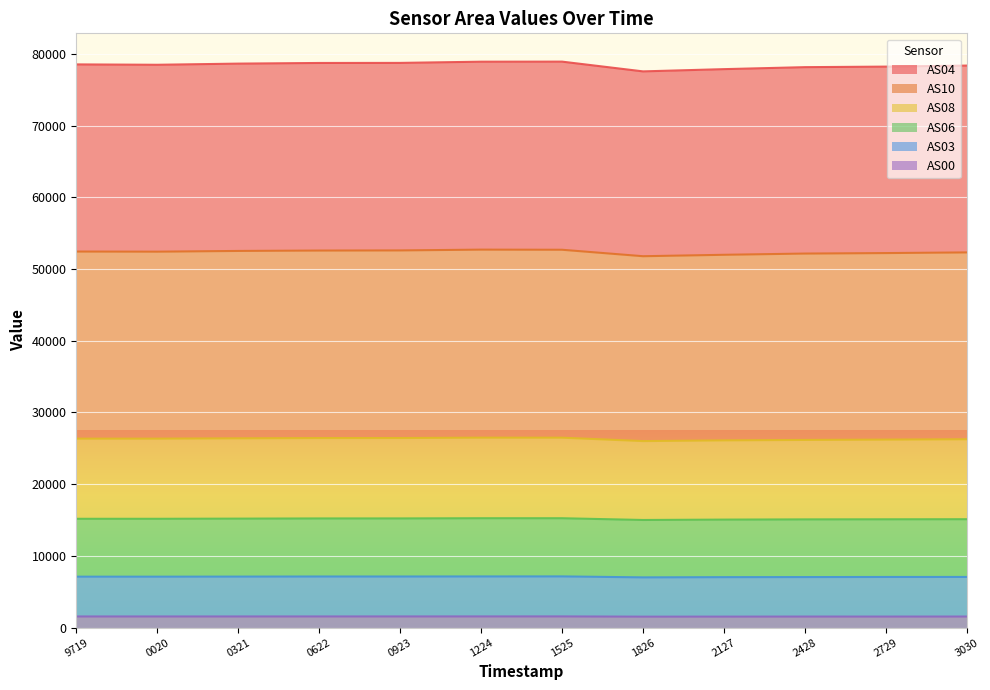

How many lines are shown in the chart?

6